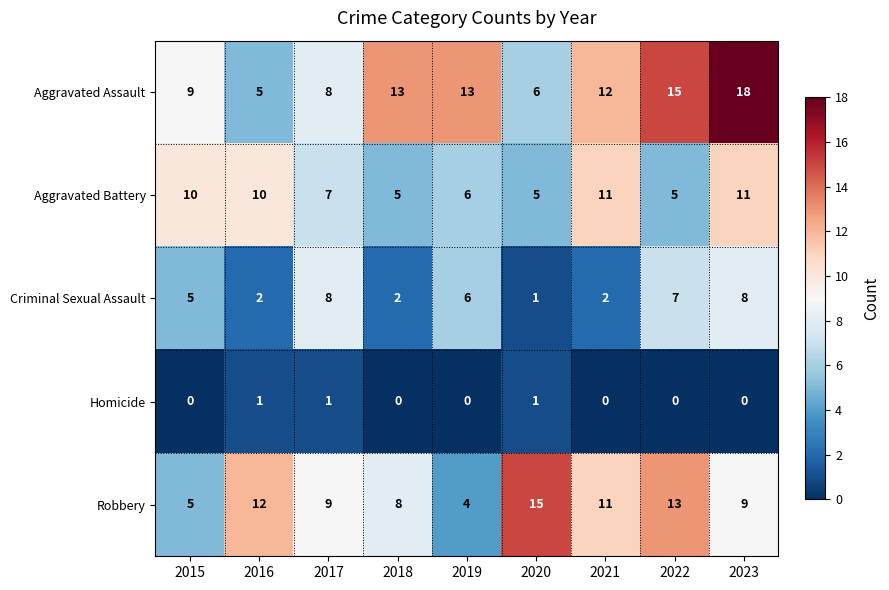

What is the maximum value shown in the chart?

18